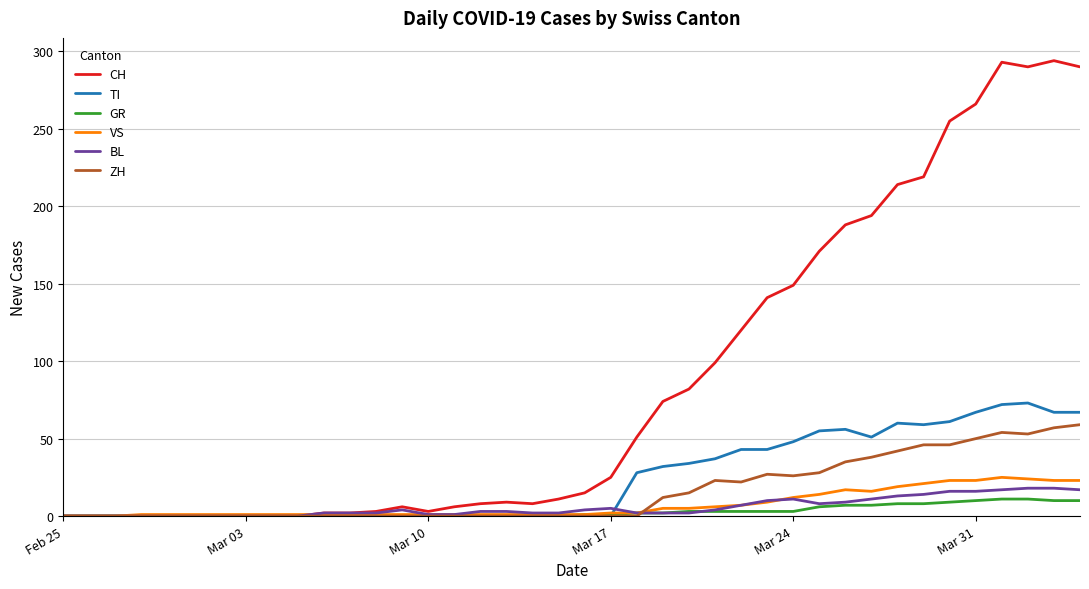

Which series has the largest range (max minus min)?

CH